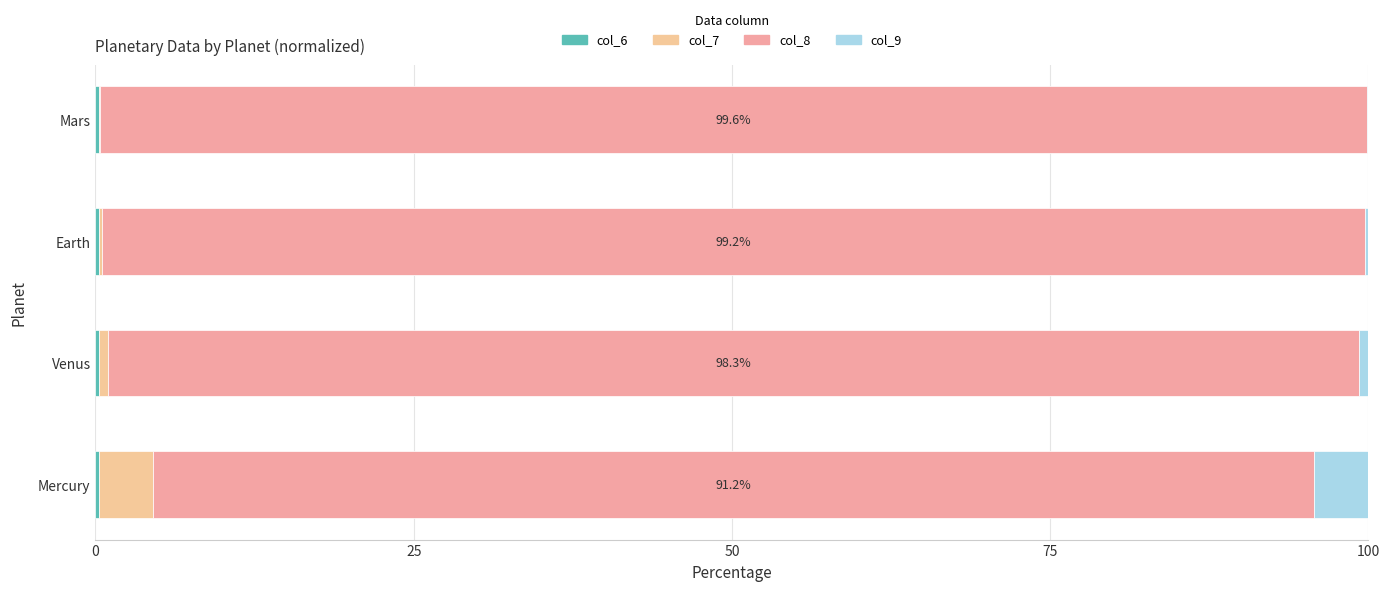

What is the average value of the col_9 series?

1.3